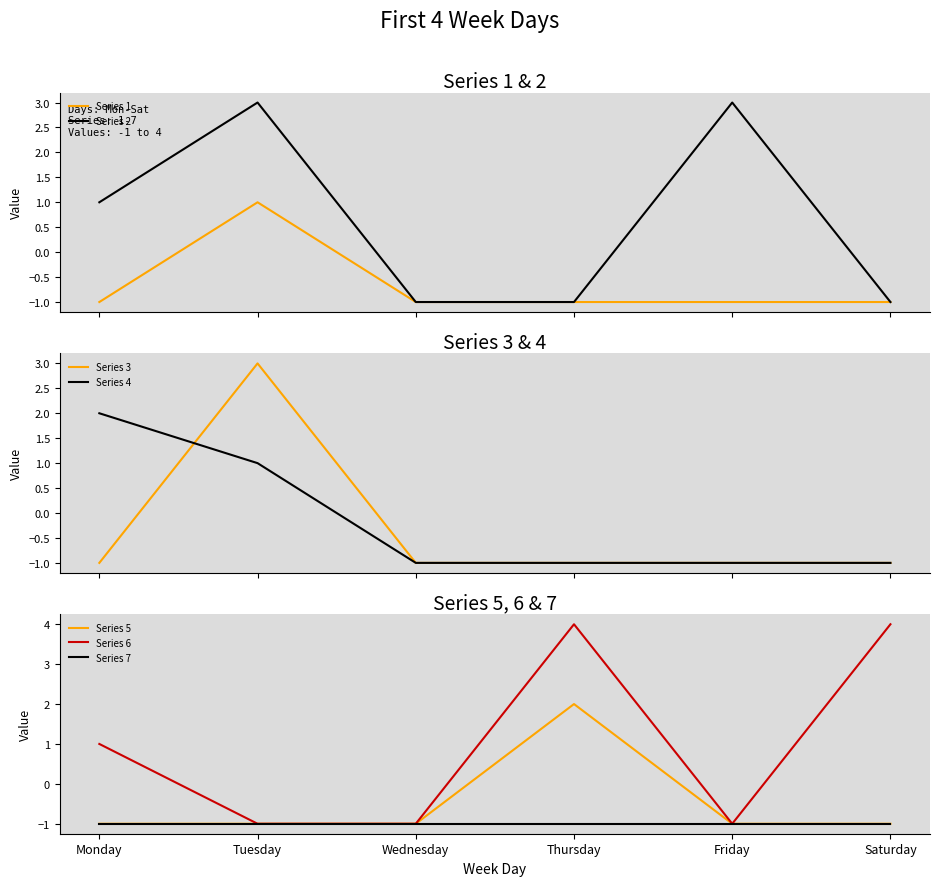

List the labels in order of 5 value, smallest first.

Monday, Tuesday, Wednesday, Friday, Saturday, Thursday